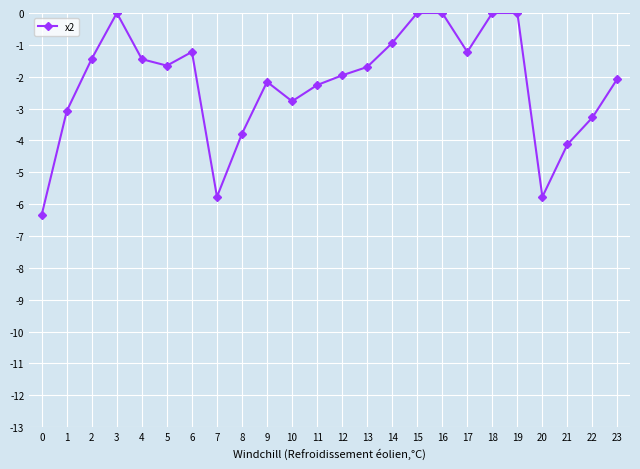

What value does the data have at 2?

-1.4